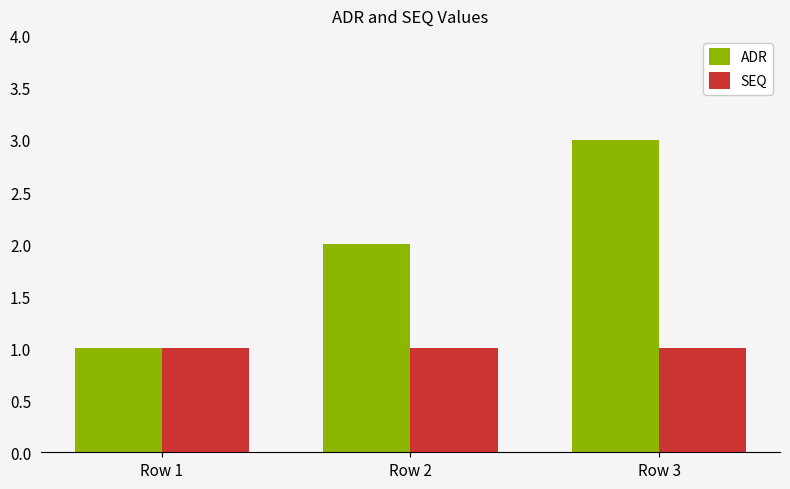

Which series has the largest range (max minus min)?

ADR